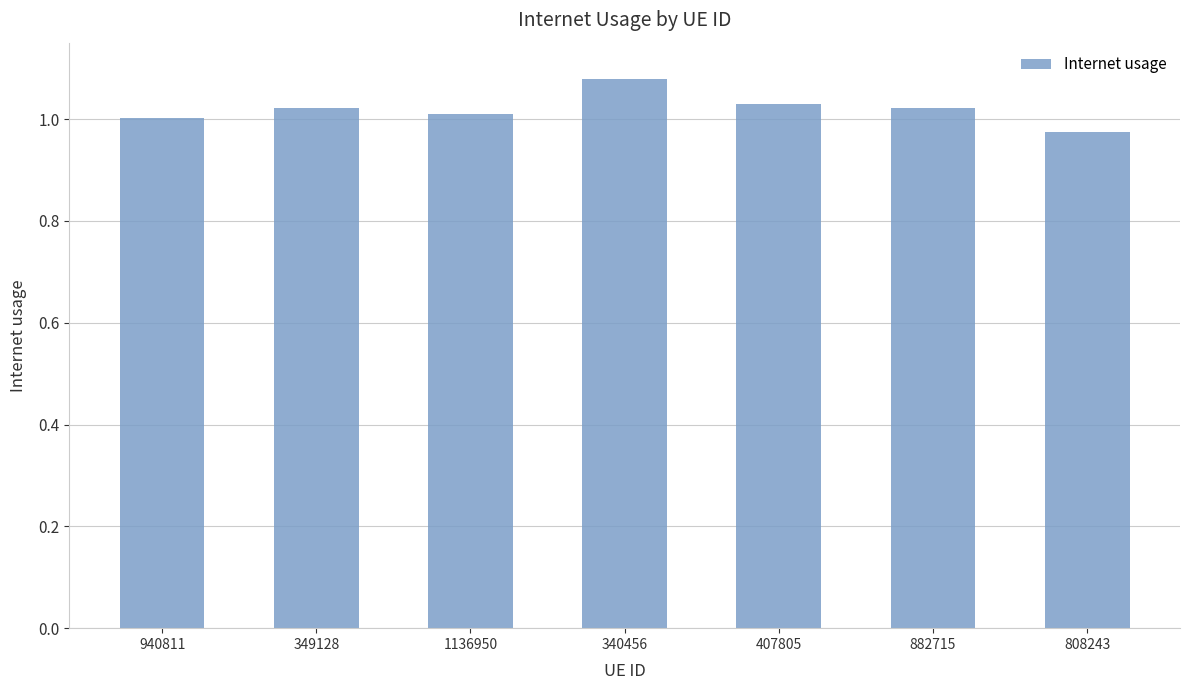

The chart shows a value of 1.0 at 808243. True or false?

True